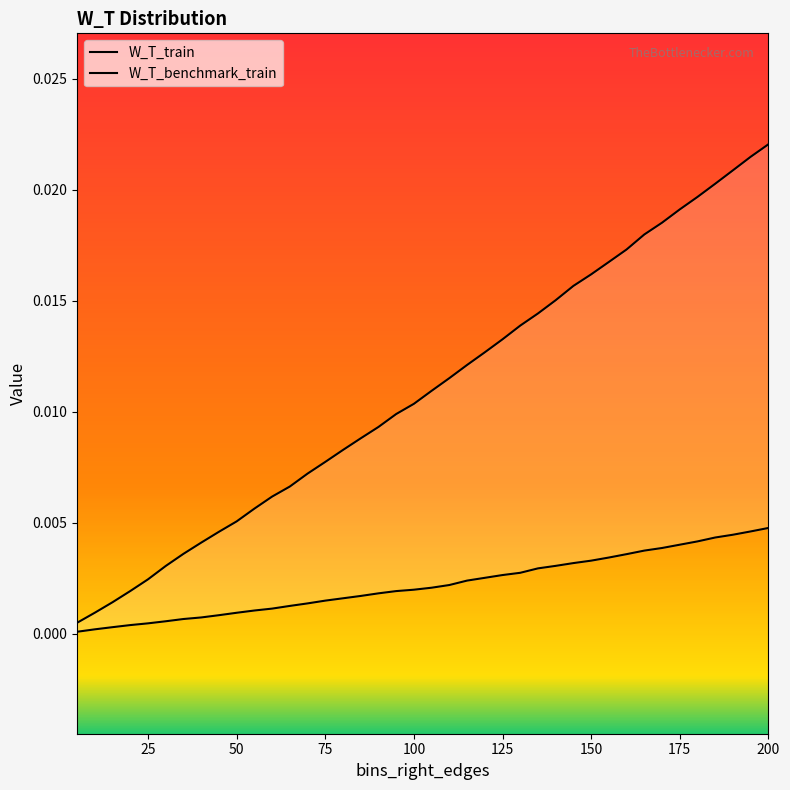

True or false: W_T_train has more than 1 interior local peaks.

False